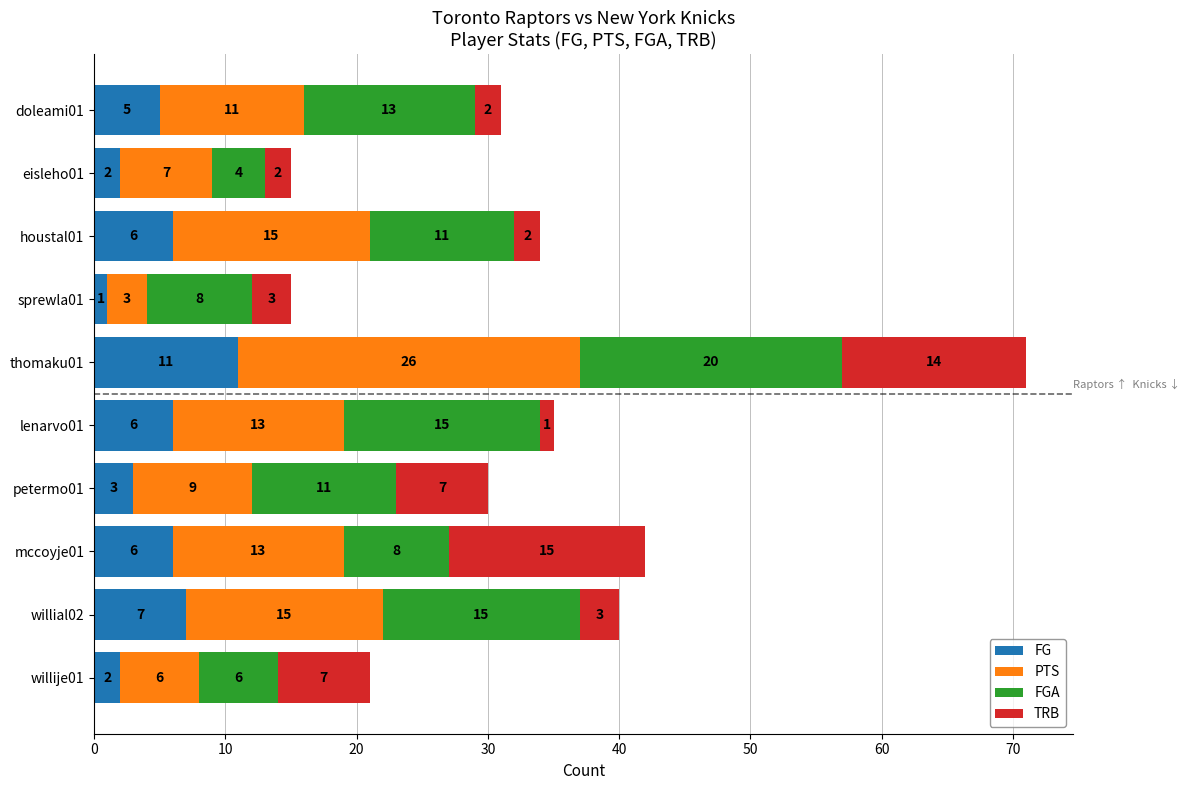

What is the total value across all series at thomaku01?

71